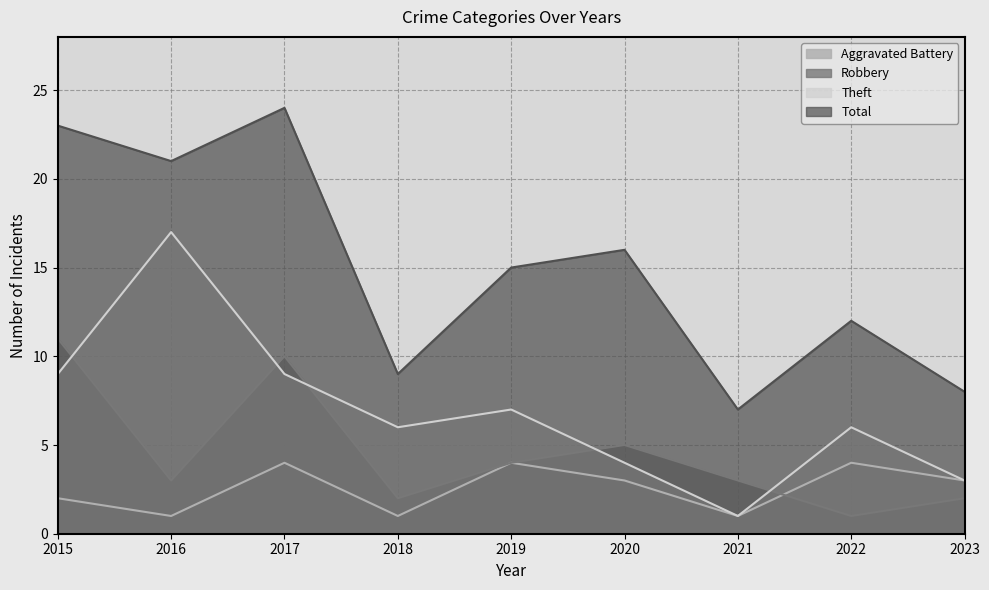

What is the total value across all series at 2019?

30